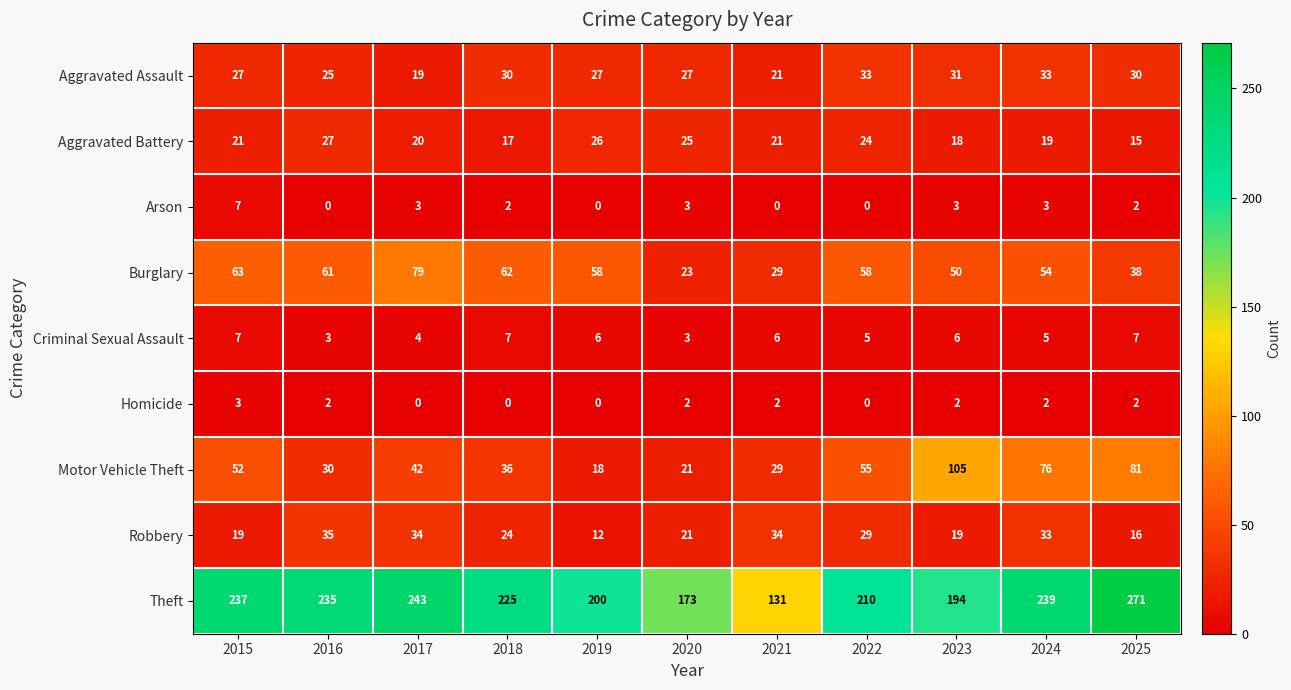

At which category does the chart reach its peak across all series?

2025